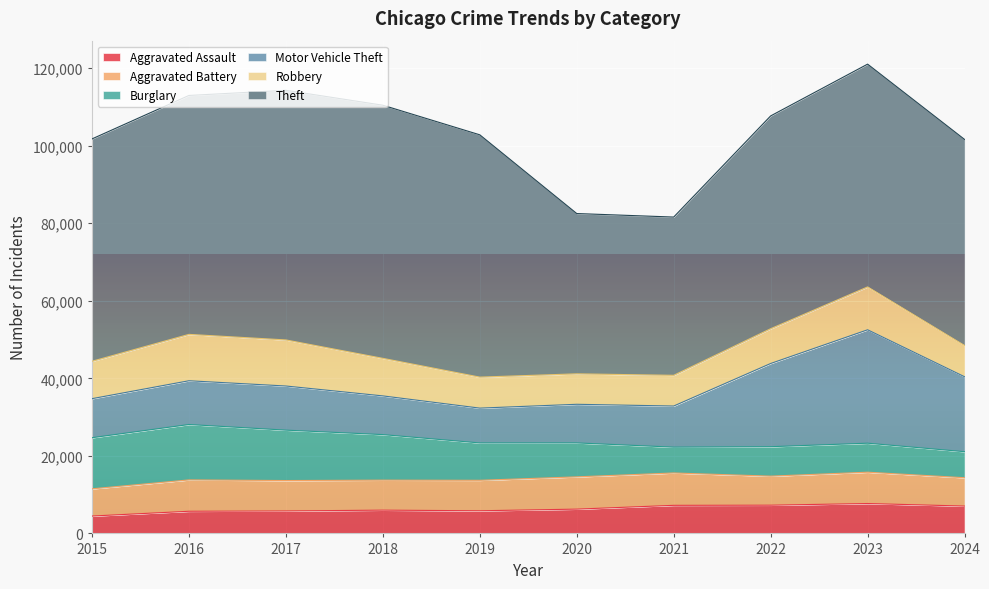

Reading left to right, list all the values displayed in this chart.

Aggravated Assault: 2015=4480	2016=5713	2017=5793	2018=6002	2019=5841	2020=6265	2021=7242	2022=7280	2023=7710	2024=7053
Aggravated Battery: 2015=7019	2016=8086	2017=7845	2018=7735	2019=7858	2020=8321	2021=8347	2022=7491	2023=8078	2024=7311
Burglary: 2015=13184	2016=14289	2017=13001	2018=11747	2019=9638	2020=8758	2021=6662	2022=7592	2023=7481	2024=6714
Motor Vehicle Theft: 2015=10068	2016=11285	2017=11380	2018=9985	2019=8978	2020=9959	2021=10604	2022=21463	2023=29251	2024=19330
Robbery: 2015=9638	2016=11960	2017=11880	2018=9681	2019=7995	2020=7855	2021=7920	2022=8963	2023=11053	2024=8045
Theft: 2015=57351	2016=61623	2017=64386	2018=65290	2019=62495	2020=41343	2021=40816	2022=54887	2023=57460	2024=53161